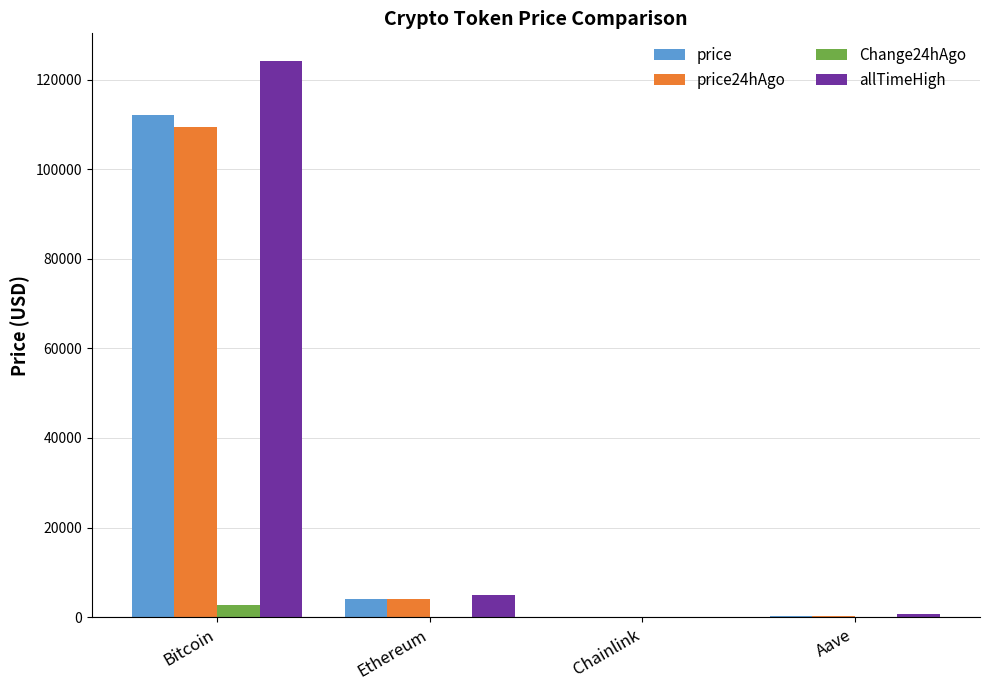

The allTimeHigh series shows 203513.3 at Bitcoin. True or false?

False